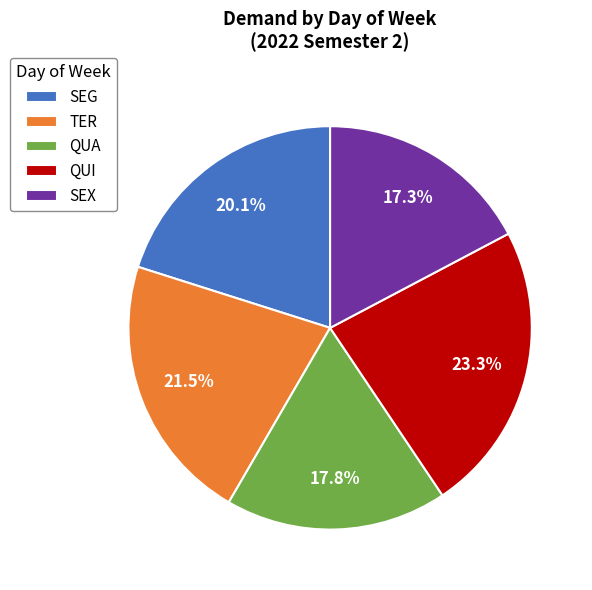

To the nearest percent, what portion does SEG represent?

20%